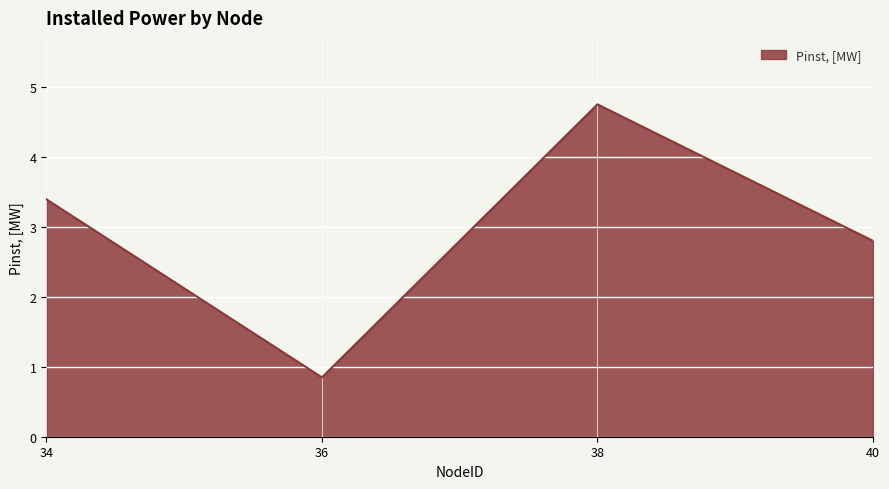

Approximately how many times larger is the value at 38 compared to 34?

1.4